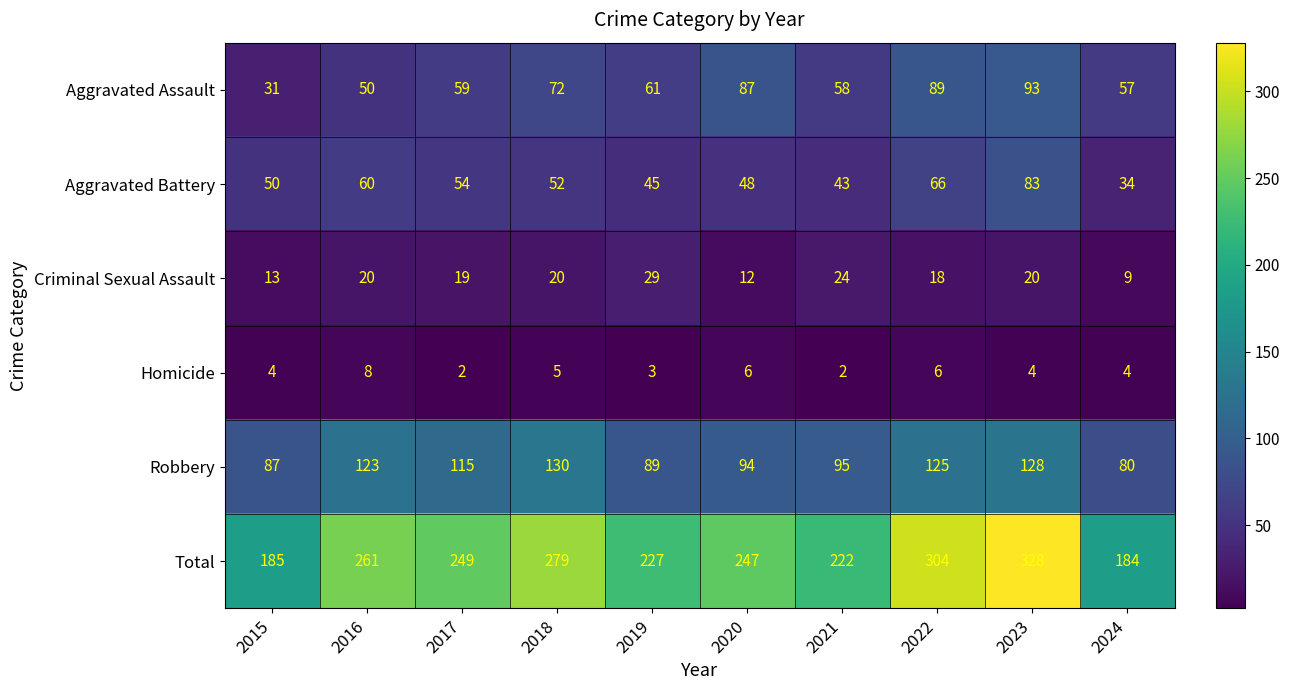

At which label is Aggravated Assault closest to 62?

2019